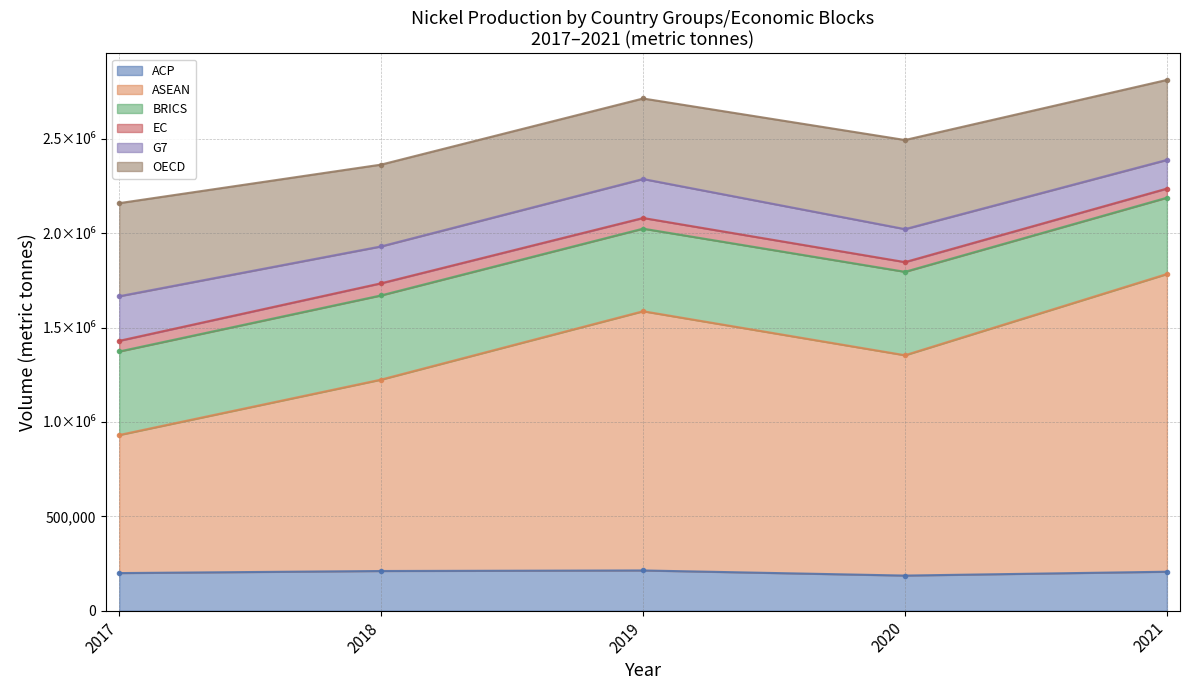

Does the chart have visible grid lines?

Yes